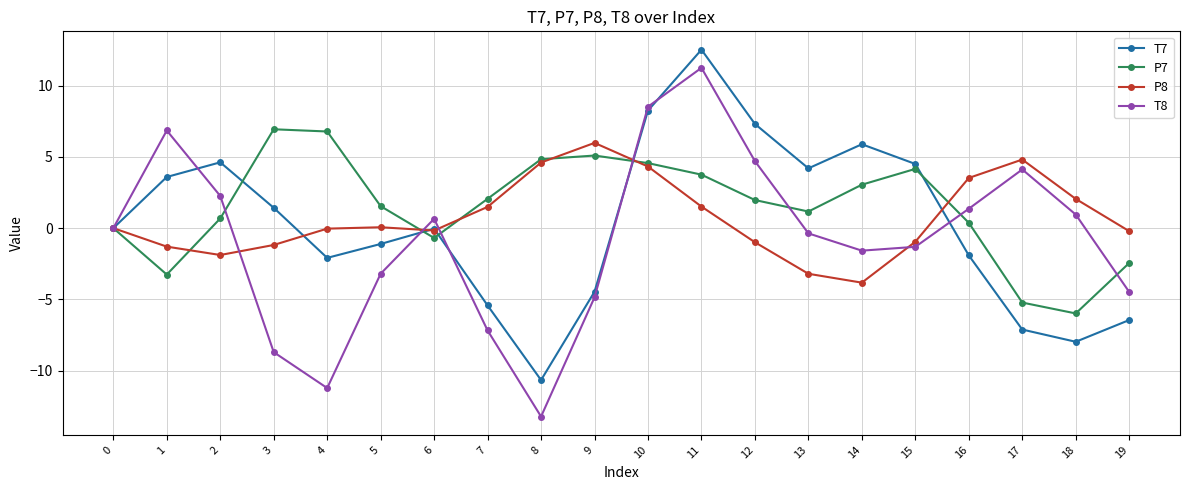

What is the value of the P8 point at the 3rd from the left?

-1.9